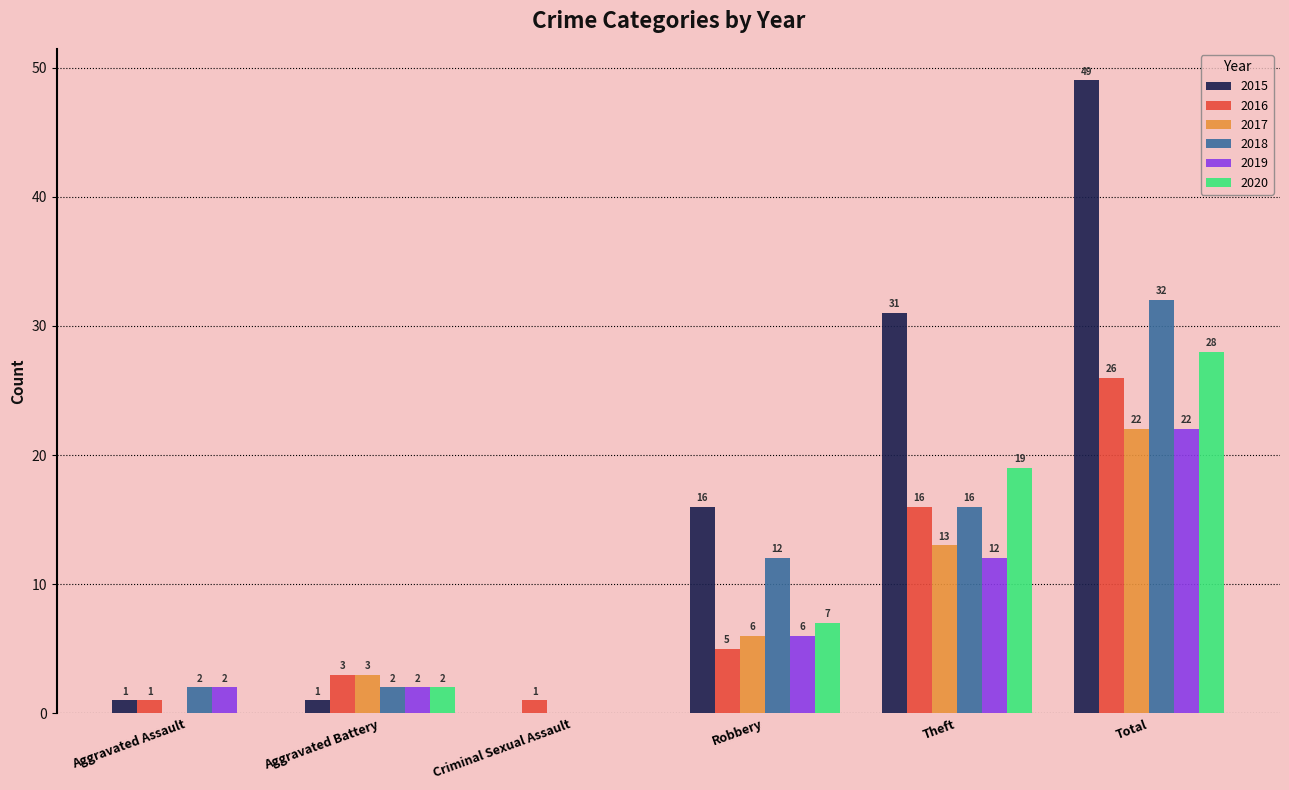

True or false: 2016 has a value of 5 at Robbery.

True